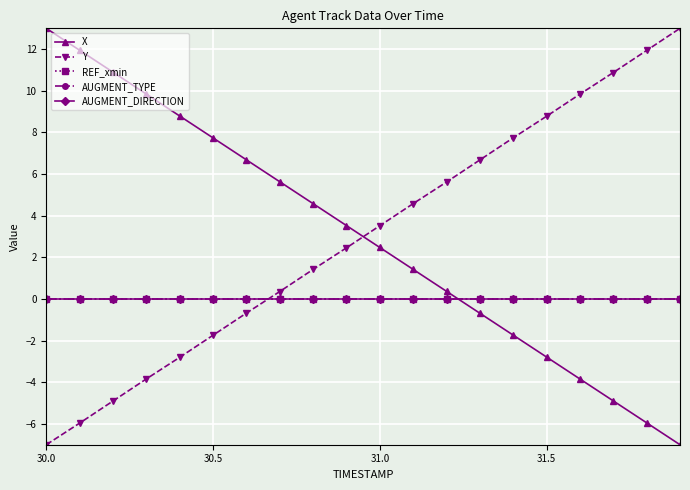

Is this an area chart (filled region under the line)?

No